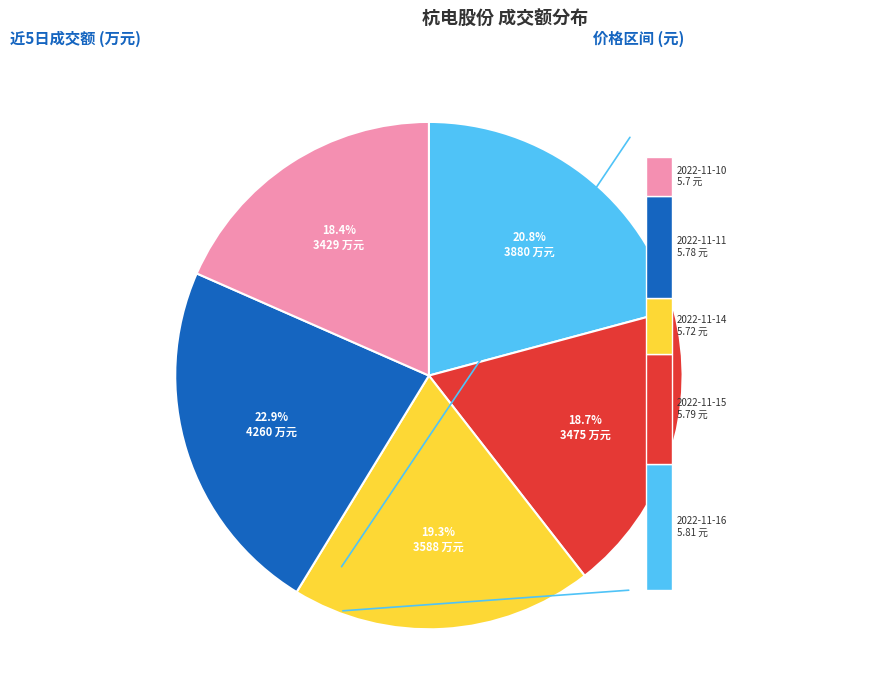

Which slice is the smallest?

2022-11-10